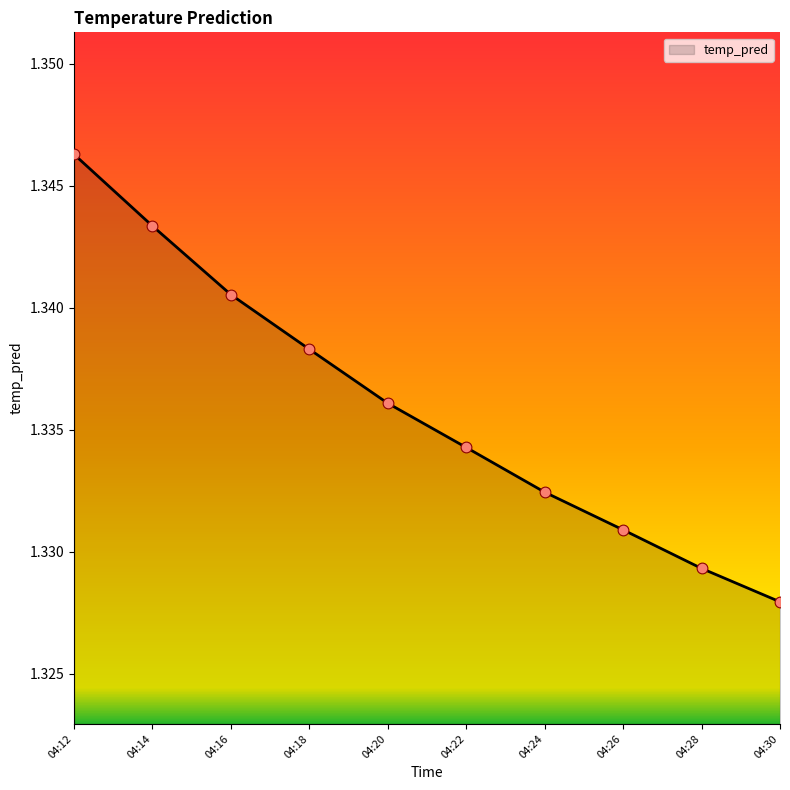

Approximately how many times larger is the value at 04:26 compared to 04:24?

1.0